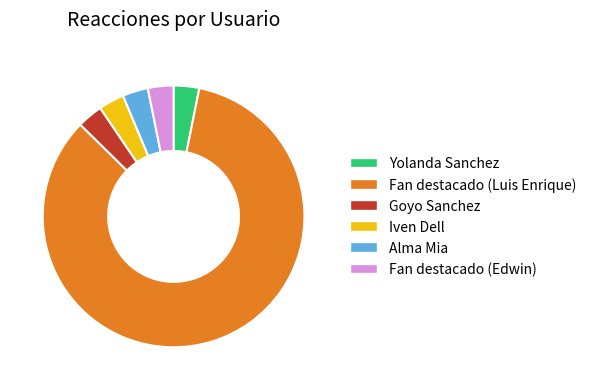

The Alma Mia slice represents 9% of the pie. True or false?

False